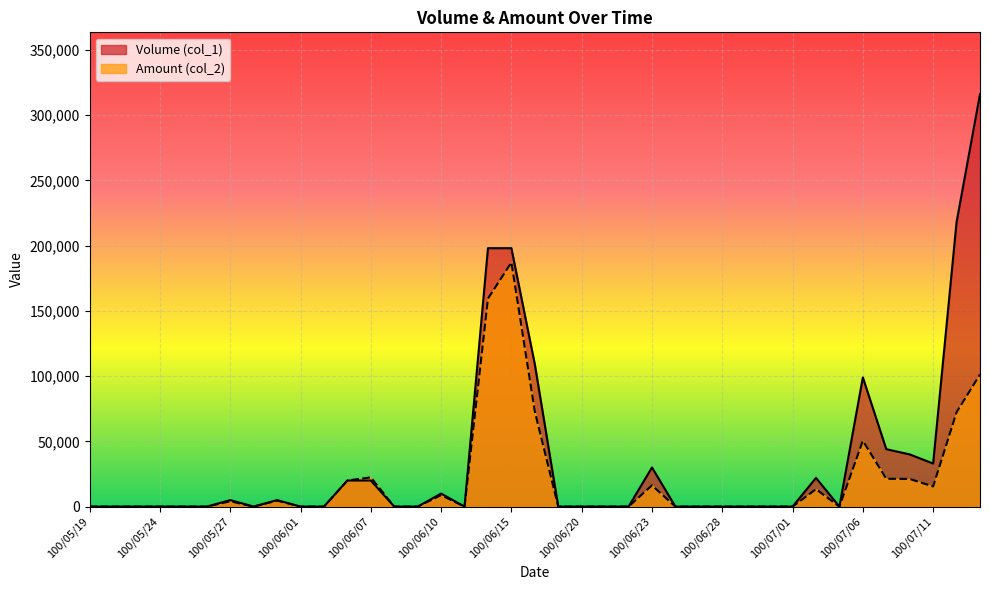

True or false: Amount (col_2) has a value of 0 at 100/05/30.

True